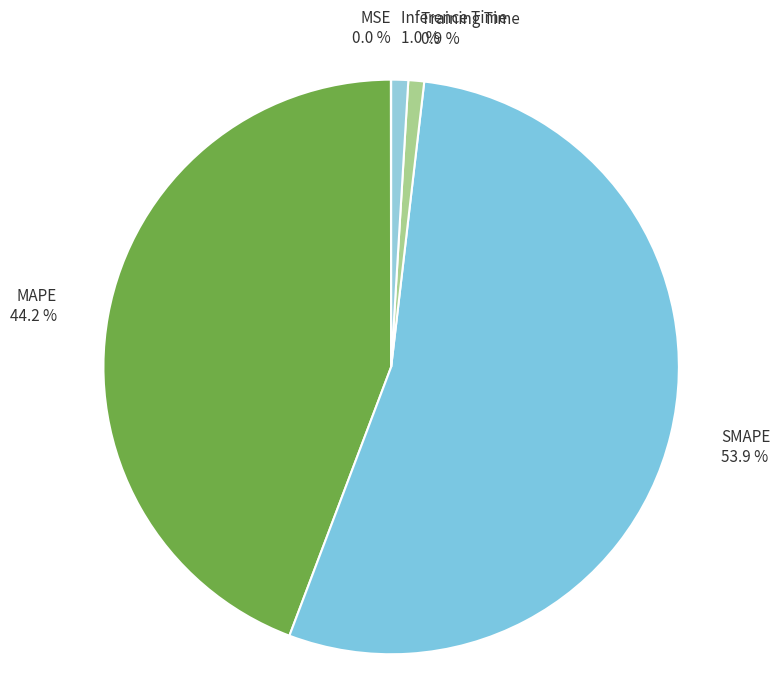

Which slice is the largest?

SMAPE